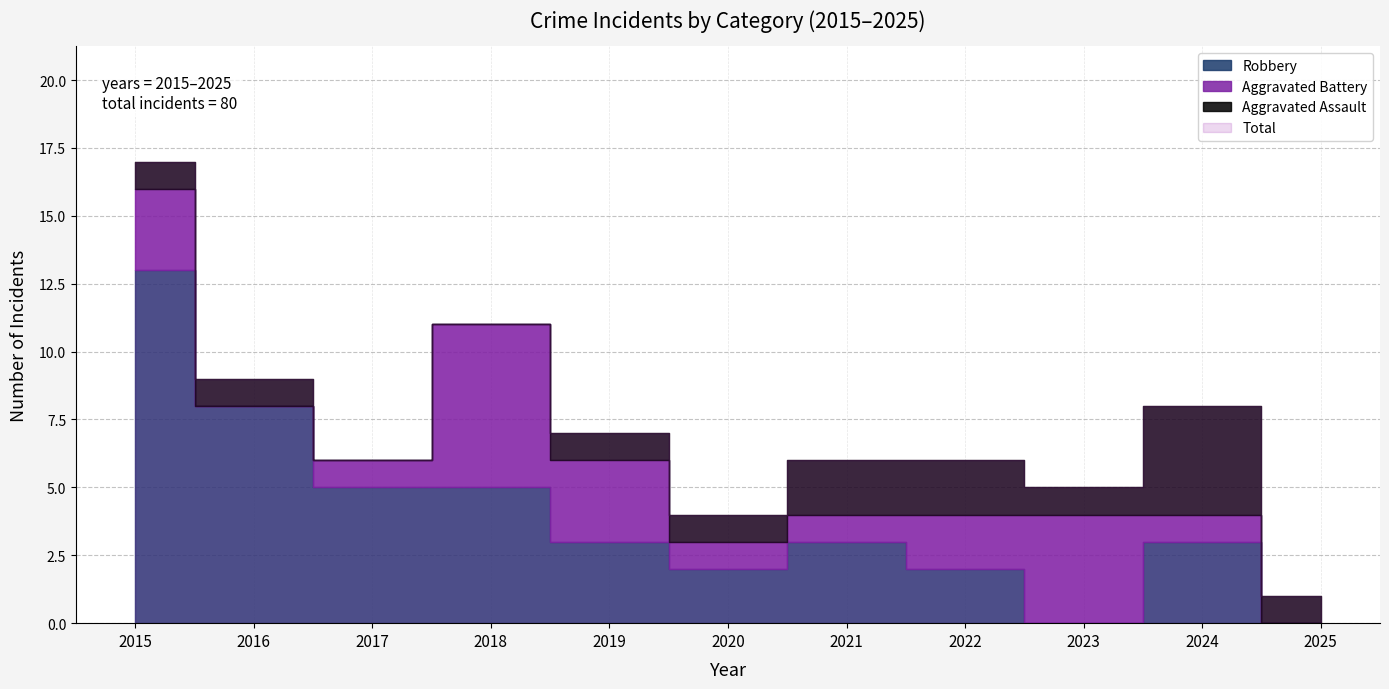

True or false: Total and Aggravated Assault cross at least once.

False